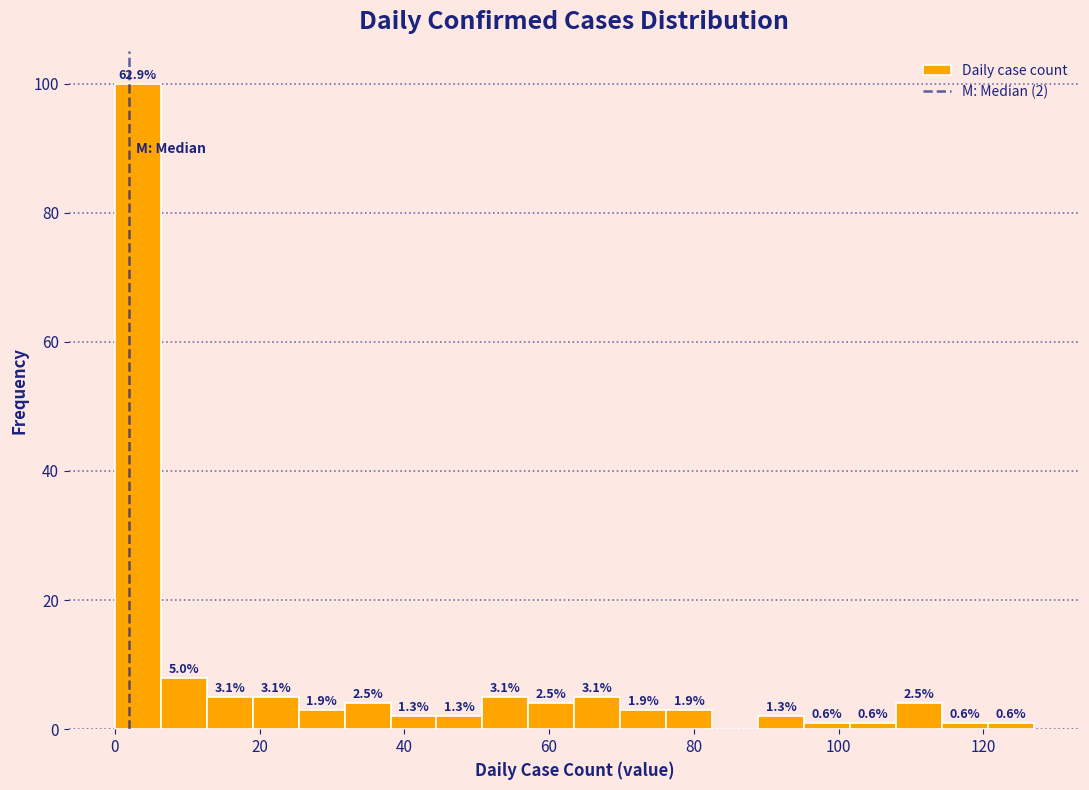

Read against the x-axis, roughly where is the centre of the tallest bar?

4